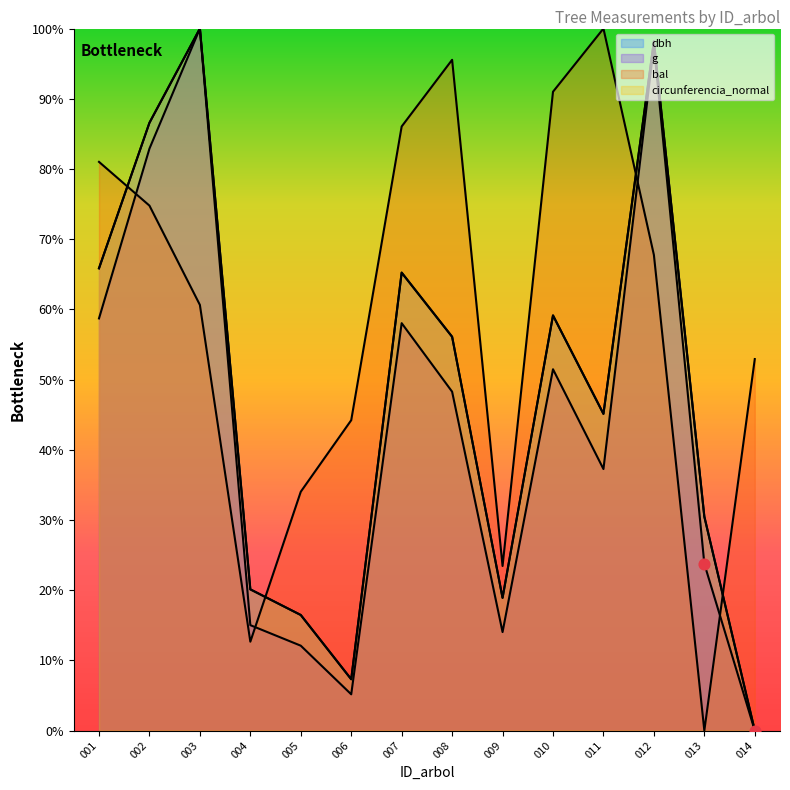

Which series contains the highest Y value?

dbh